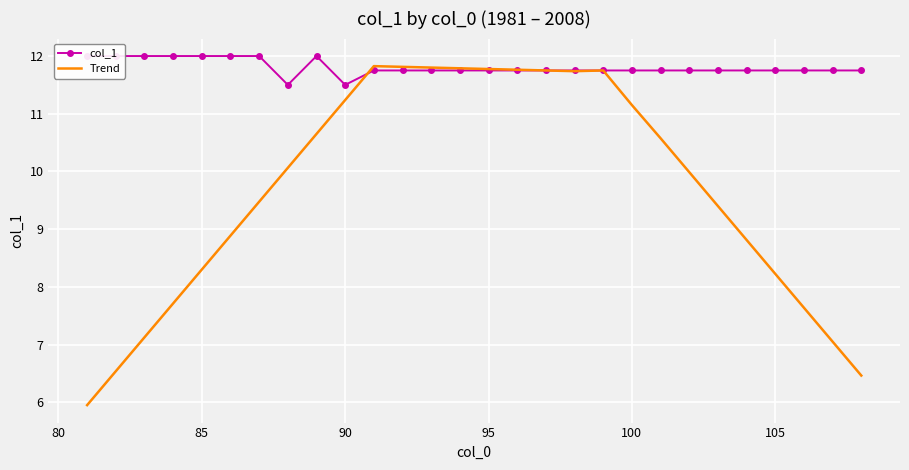

At which label is Trend closest to 8?

105